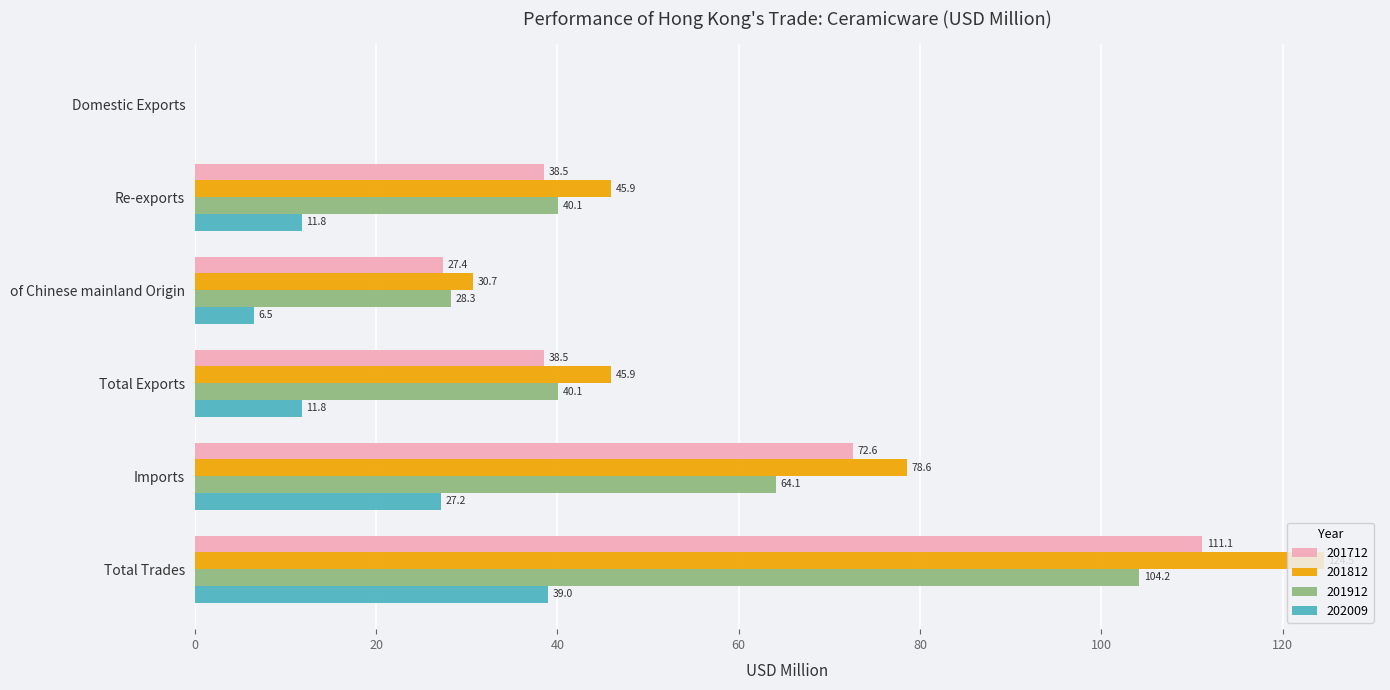

At which category is the sum across all series the highest?

Total Trades